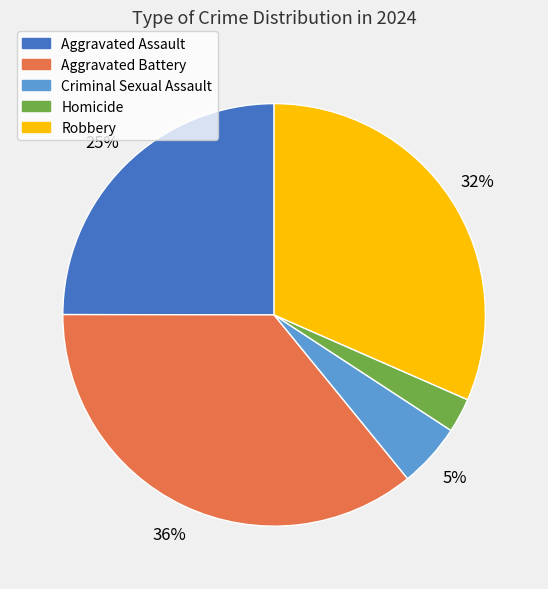

Combined, do Homicide and Robbery account for over 50%?

No